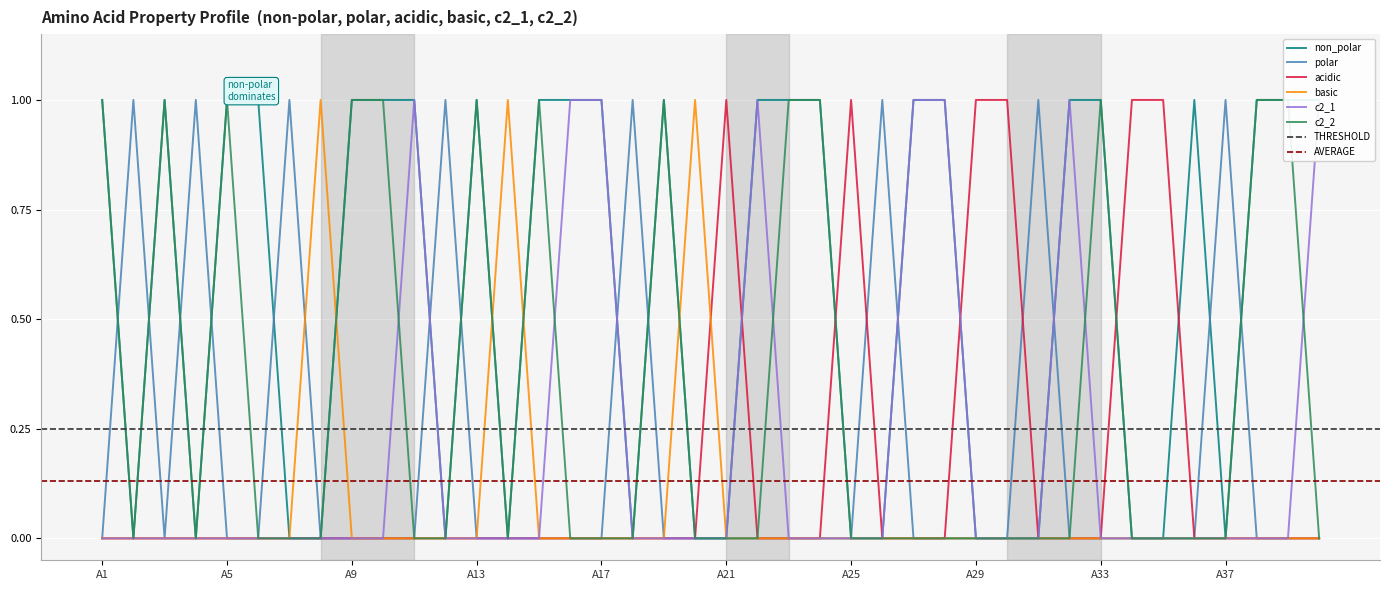

What is the highest value of the polar series?

1